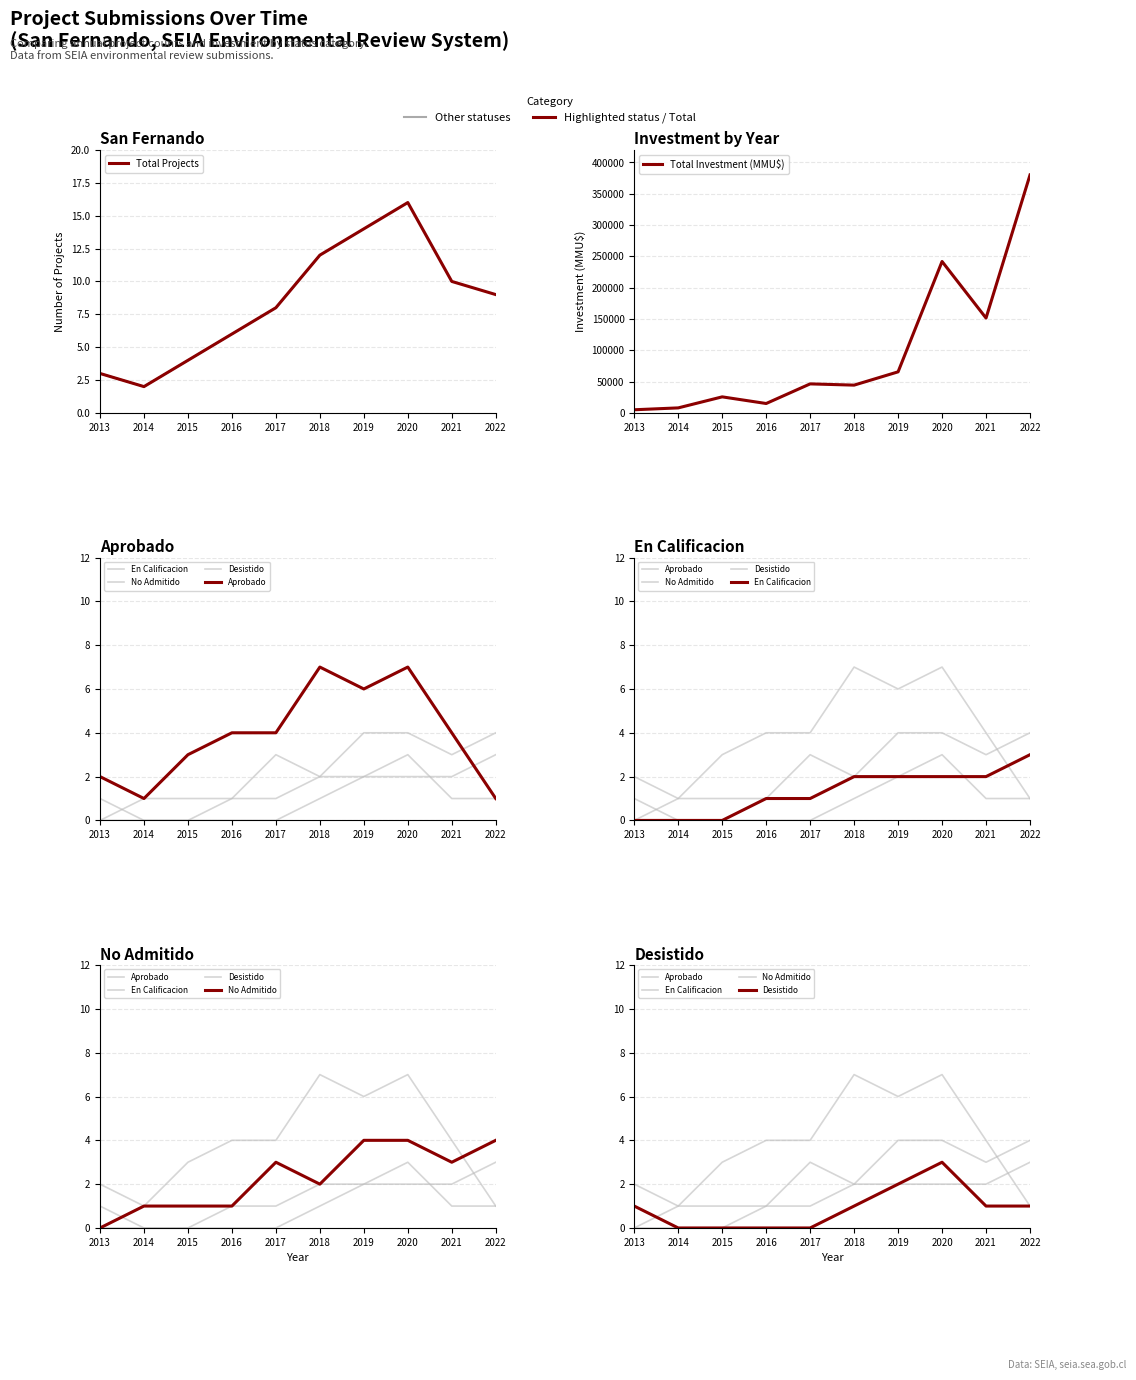

Where does the No Admitido series first go above 3?

2019